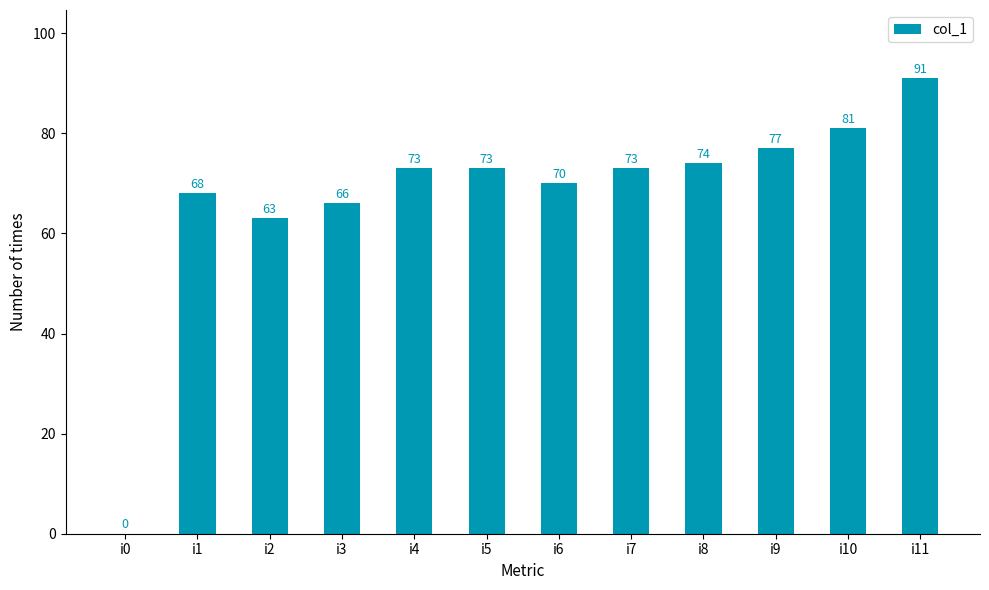

True or false: the data shows 74 at i8.

True